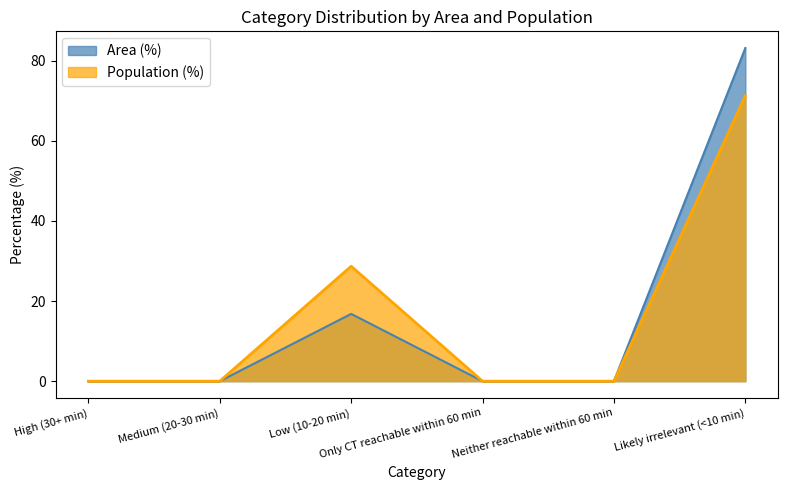

True or false: Area (%) and Population (%) cross at least once.

False